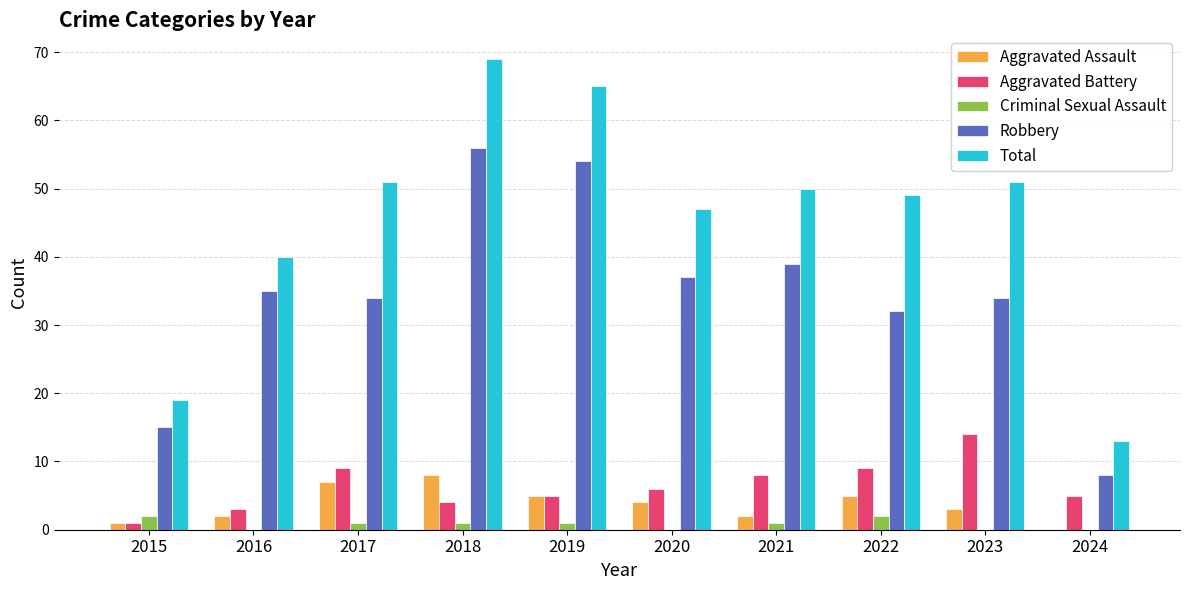

Reading left to right, what are all the values shown in this chart?

Aggravated Assault: 1	2	7	8	5	4	2	5	3	0
Aggravated Battery: 1	3	9	4	5	6	8	9	14	5
Criminal Sexual Assault: 2	0	1	1	1	0	1	2	0	0
Robbery: 15	35	34	56	54	37	39	32	34	8
Total: 19	40	51	69	65	47	50	49	51	13